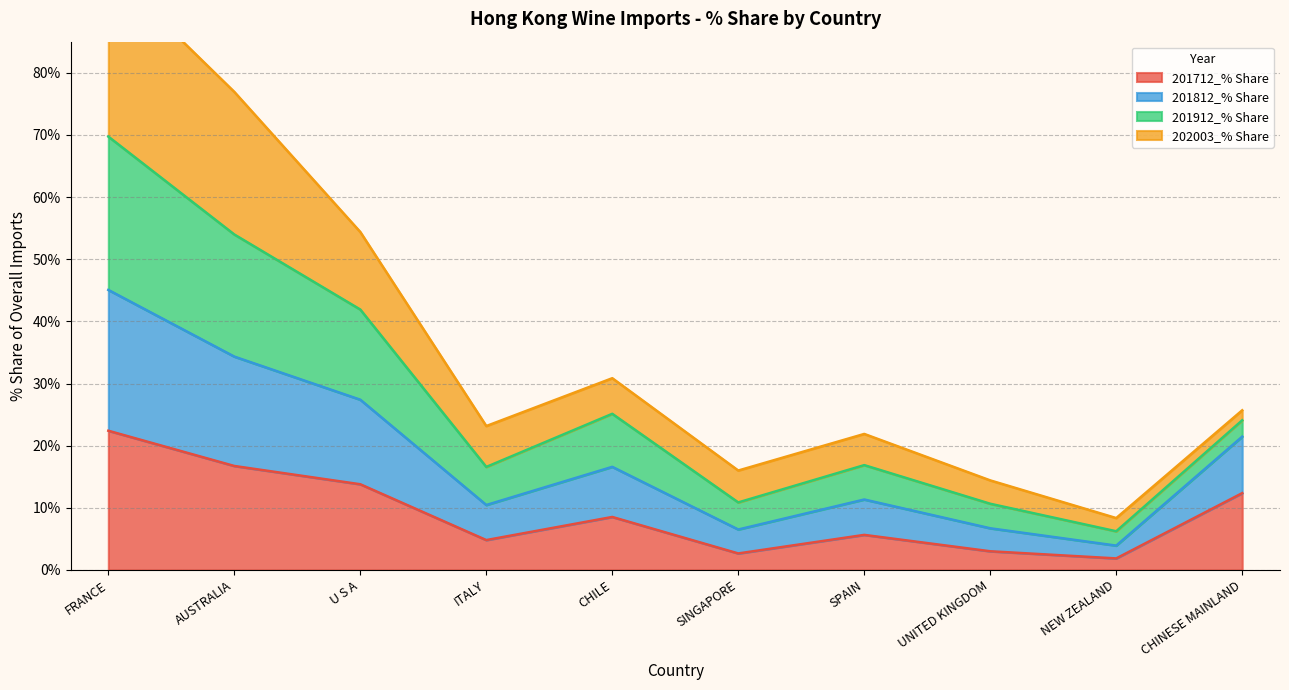

Between CHINESE MAINLAND and CHILE, which is larger?

CHINESE MAINLAND